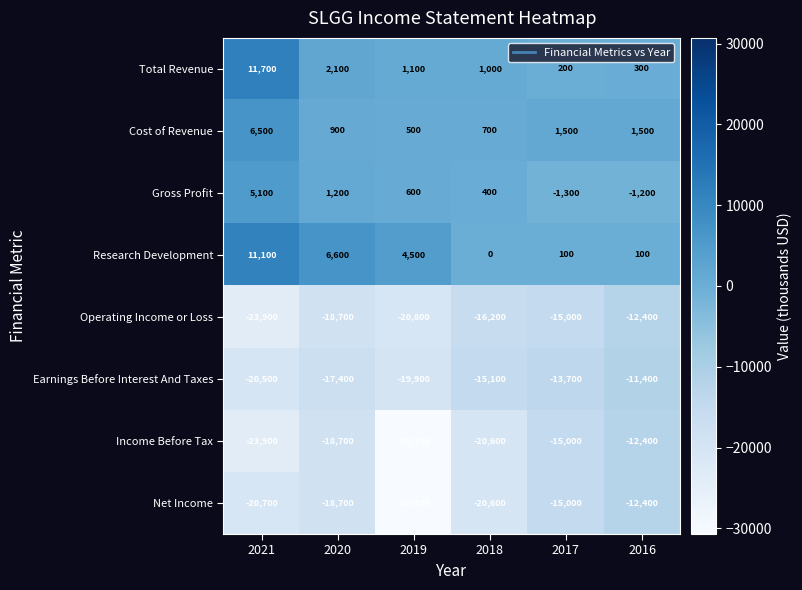

List the labels in order of Gross Profit value, largest first.

2021, 2020, 2019, 2018, 2016, 2017